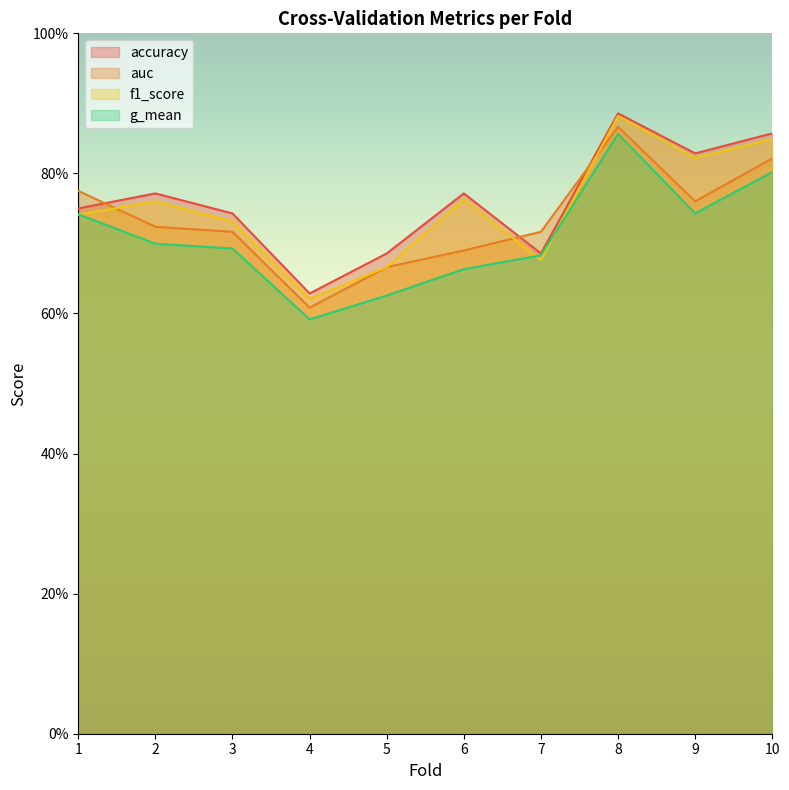

True or false: accuracy has a value of 1.3 at 9.

False